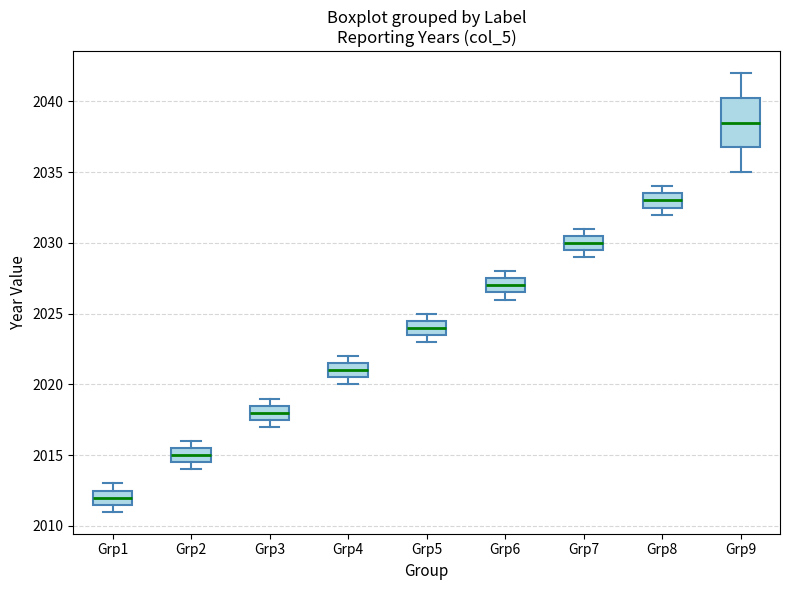

Which box has the lowest median line?

Grp1